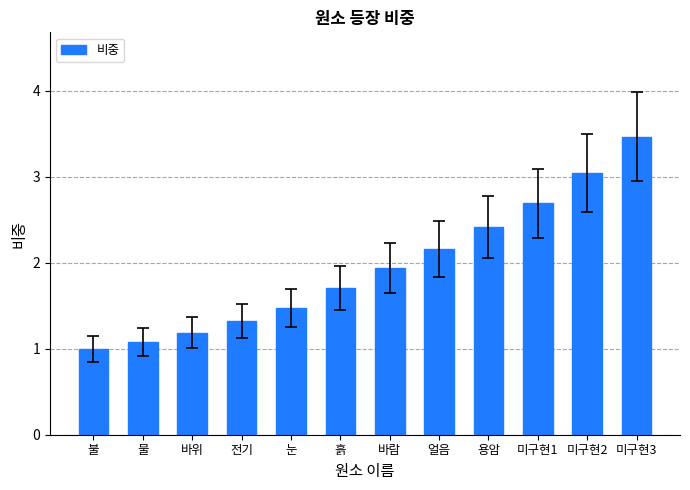

What is the value of the 12th bar from the left?

3.5